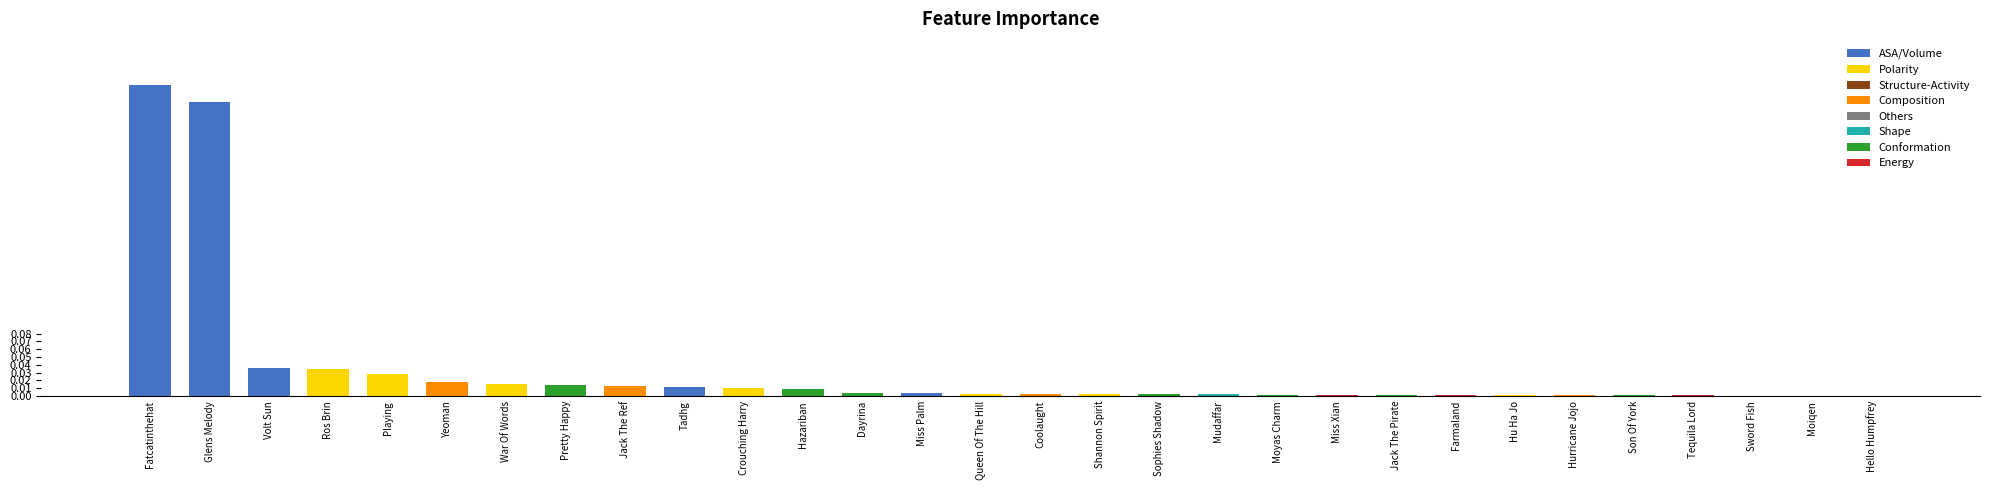

Which category has the highest value across all series?

Fatcatinthehat